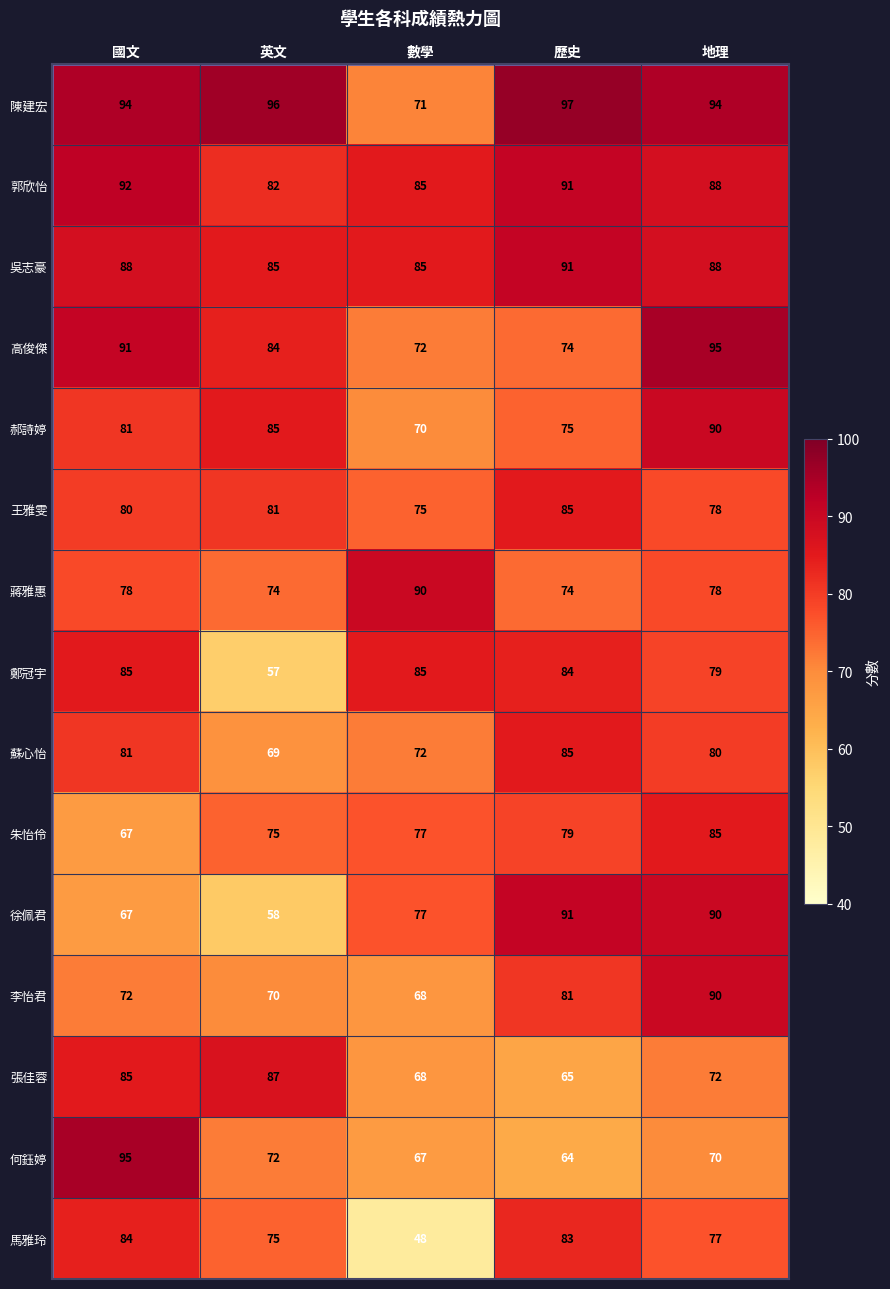

Which series has the largest total across all categories?

陳建宏